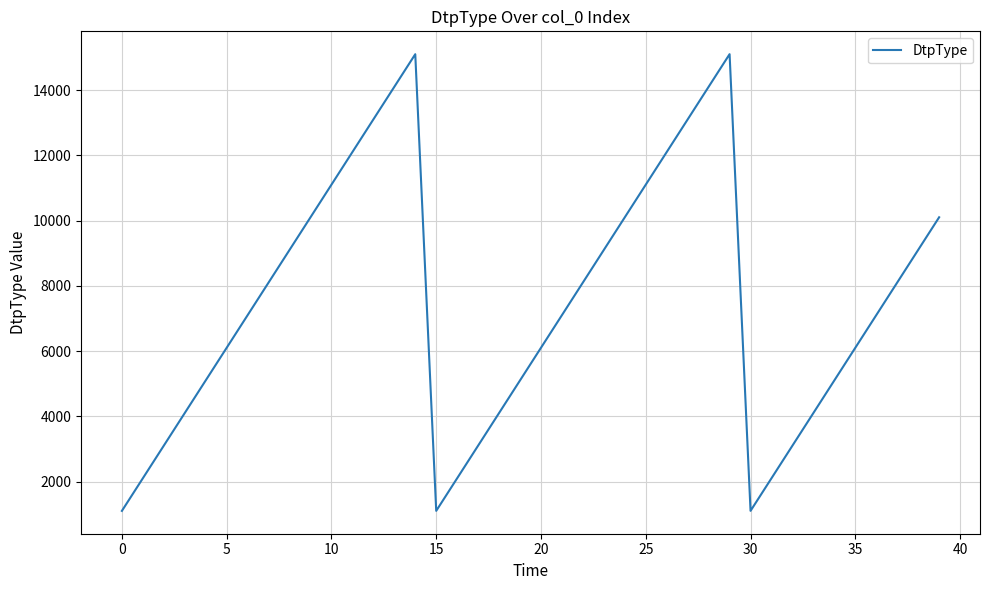

Does the chart have visible grid lines?

Yes